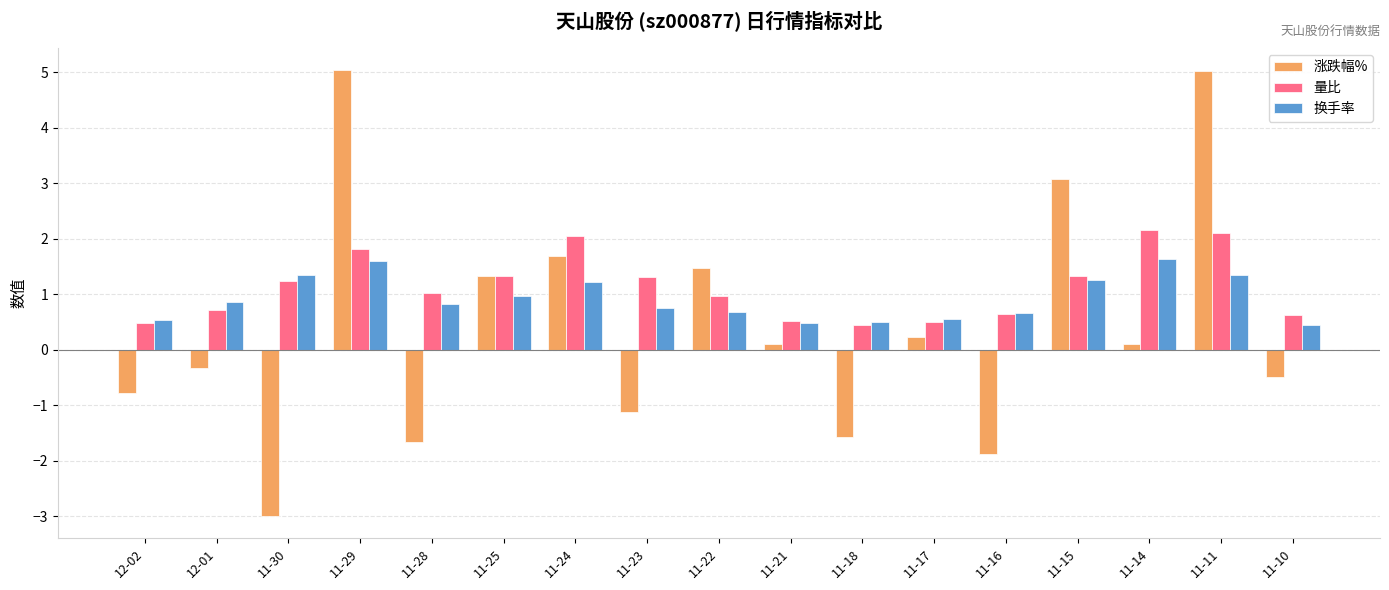

List the series in order of their peak value, lowest first.

换手率, 量比, 涨跌幅%